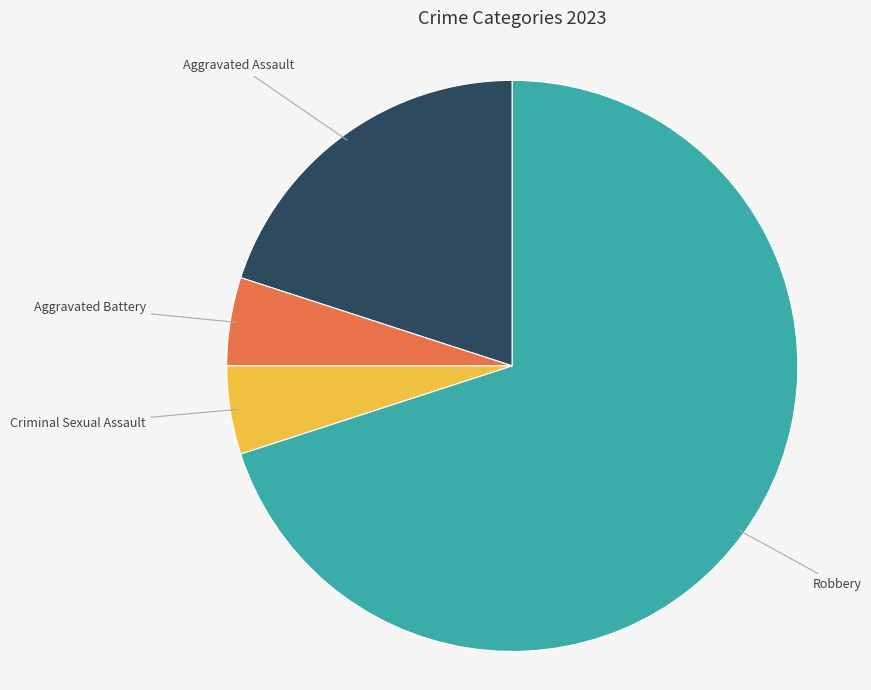

Does any single category account for the majority?

Yes